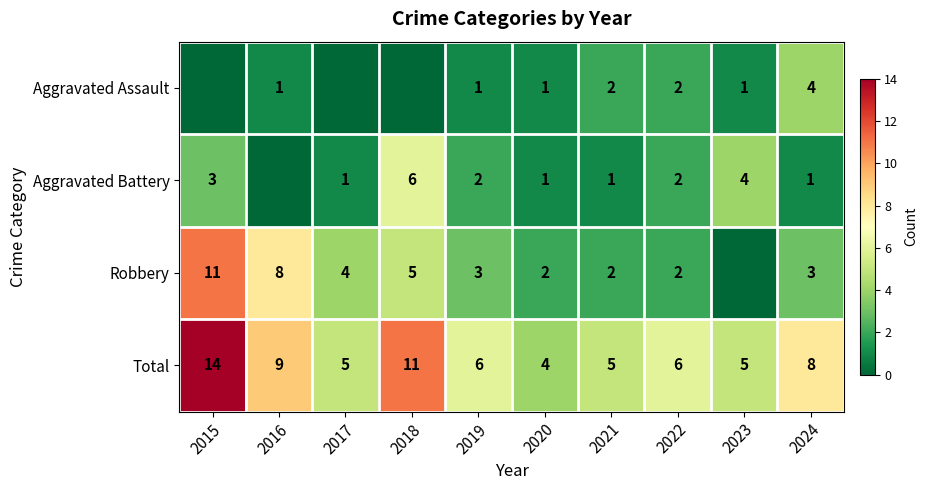

Which series changed the most between 2019 and 2024?

Aggravated Assault